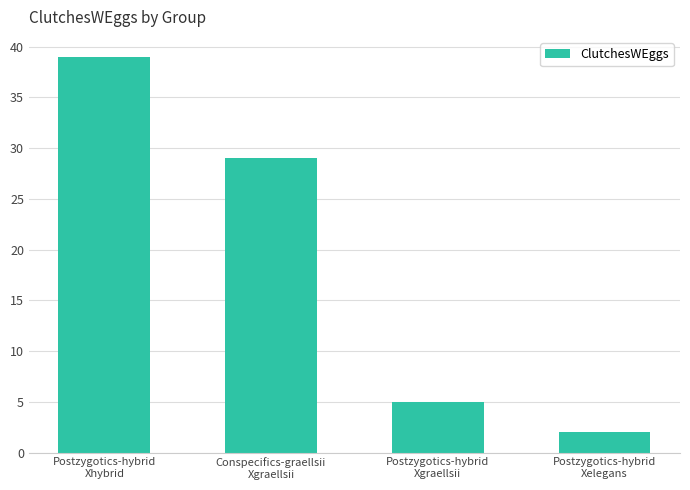

What is the label of the 4th bar from the left?

Postzygotics-hybrid
Xelegans